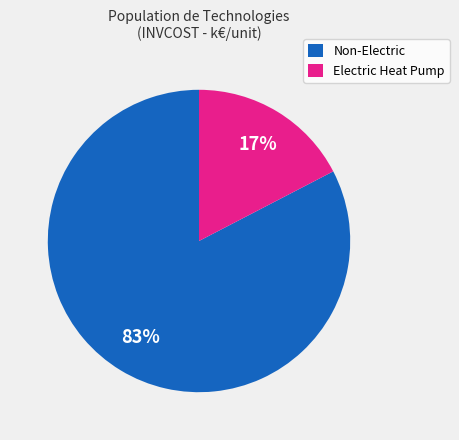

Do Non-Electric and Electric Heat Pump together represent more than half of the pie?

Yes